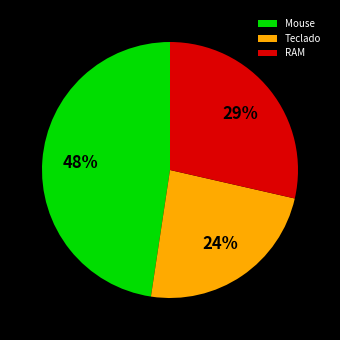

To the nearest percent, what is the combined percentage of RAM and Teclado?

52%